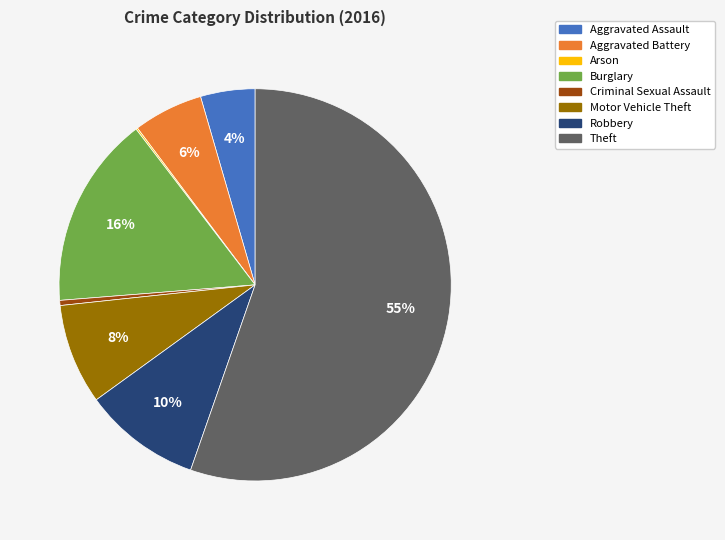

Is it true that Robbery is 10% of the pie?

True